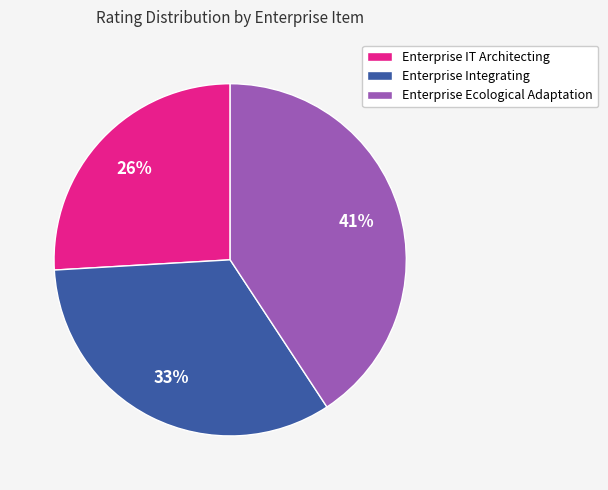

What is the smallest slice in the pie chart?

Enterprise IT Architecting